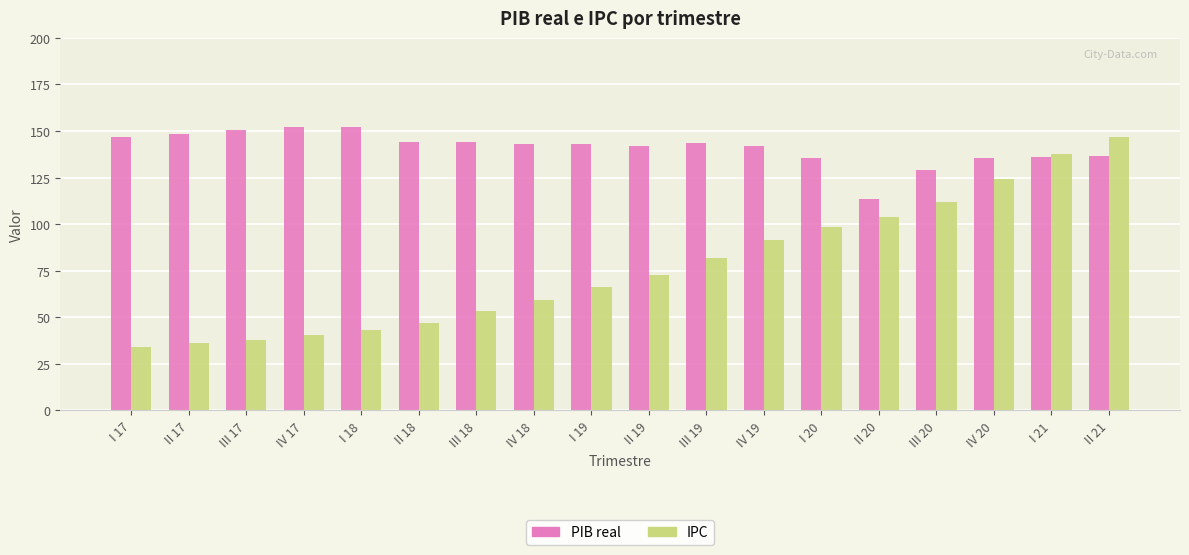

How many values in the IPC series exceed 72?

9